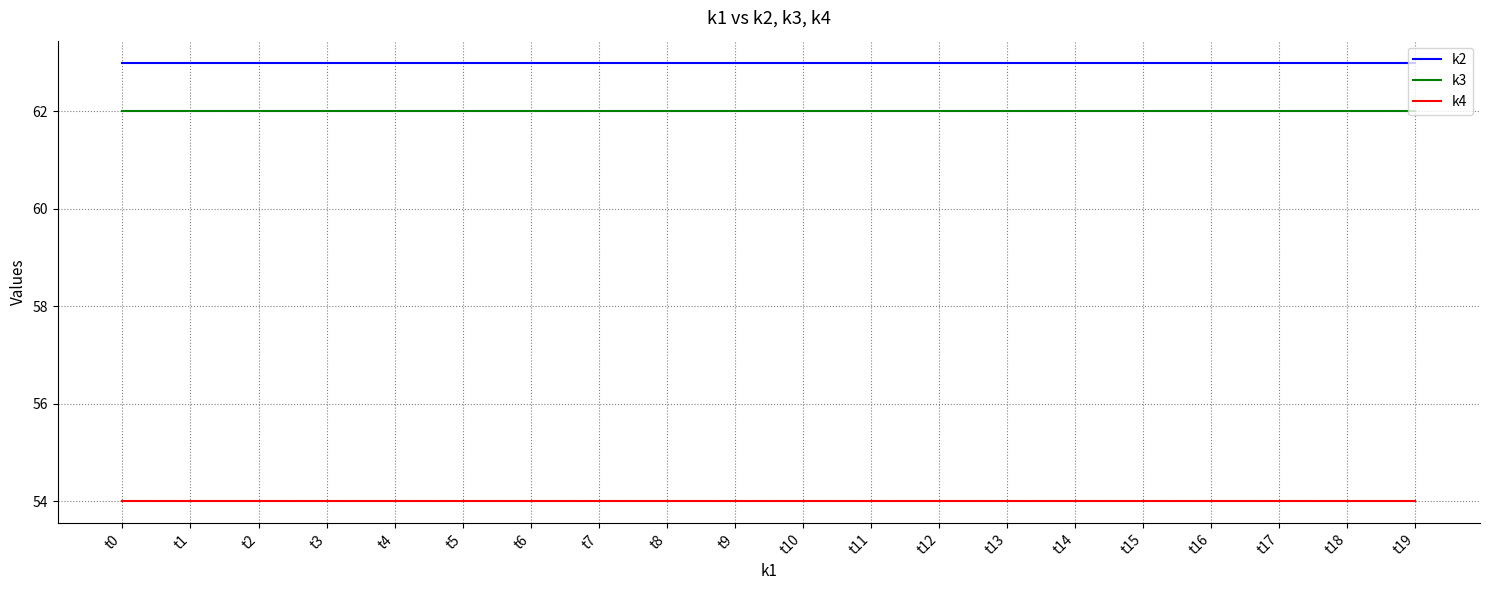

Rank the series by their maximum value, from lowest to highest.

k4, k3, k2